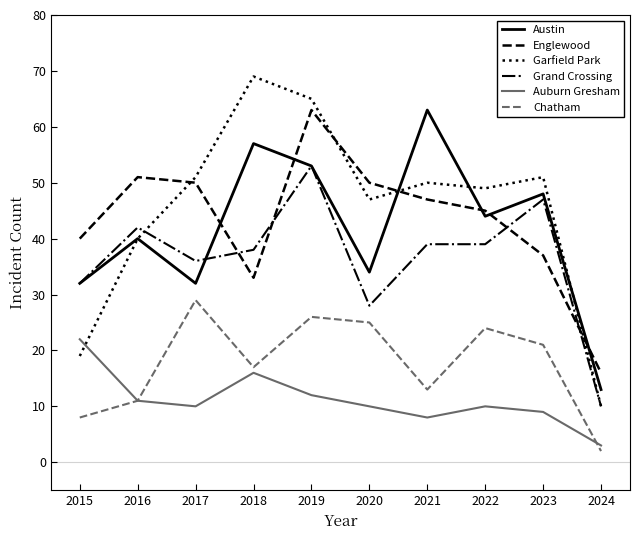

True or false: Grand Crossing has a value of 42 at 2016.

True